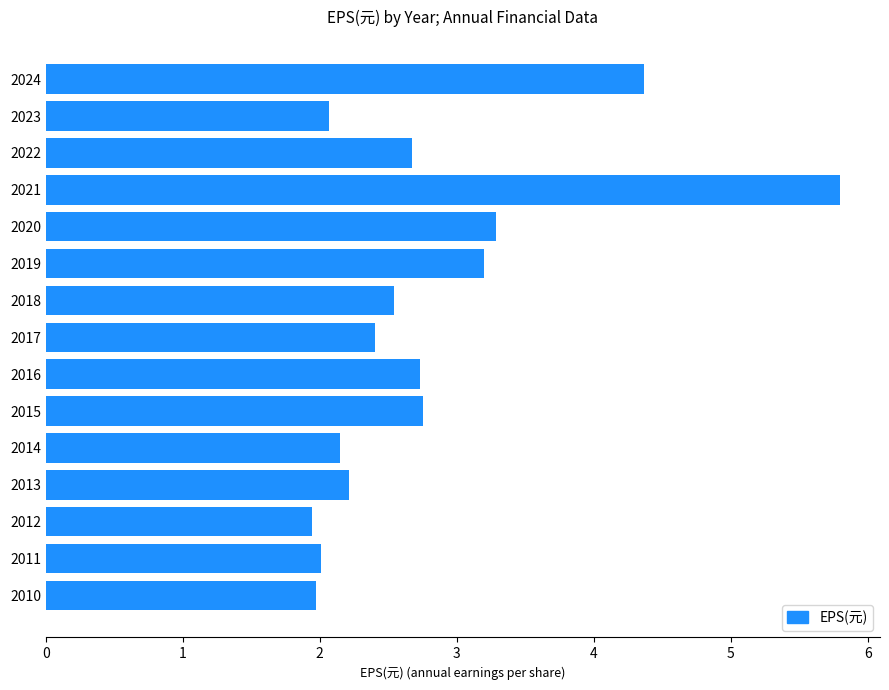

Approximately how many times larger is the value at 2018 compared to 2010?

1.3